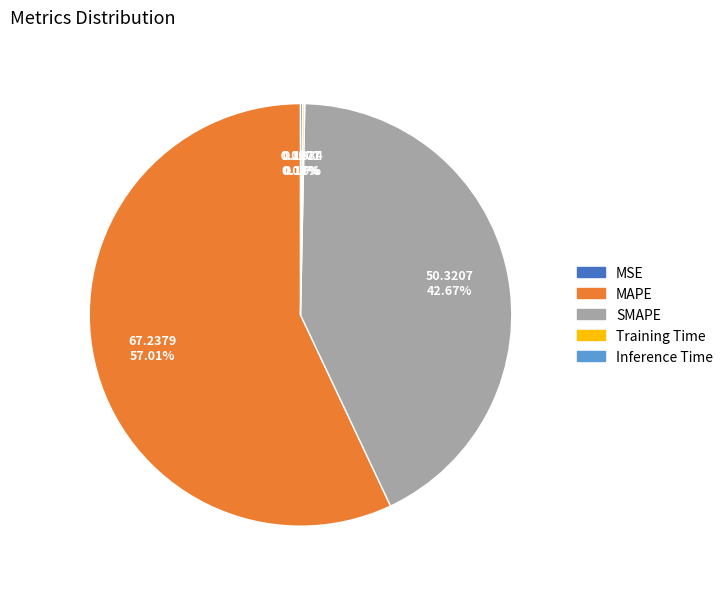

What is the largest slice in the pie chart?

MAPE